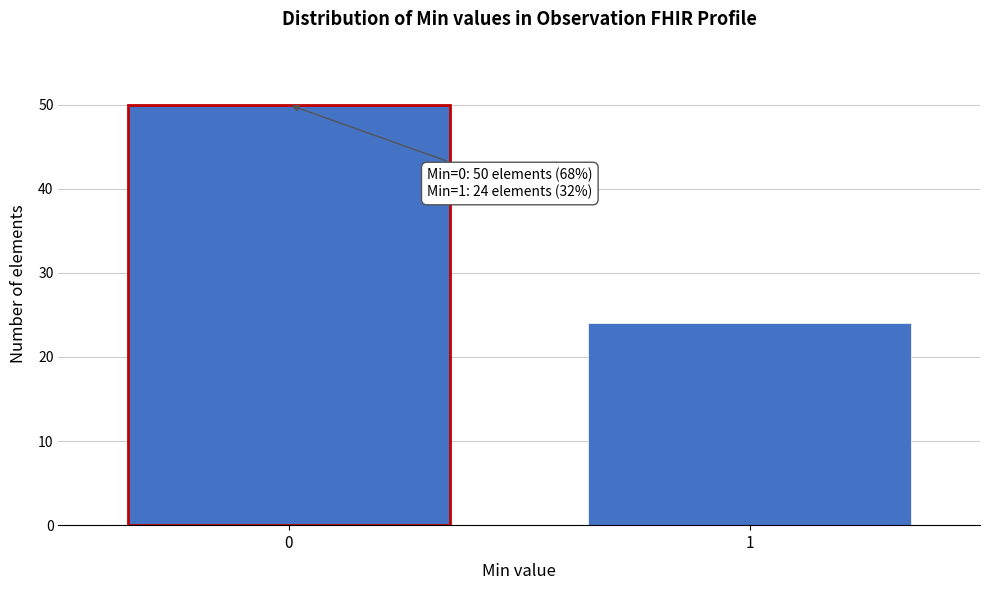

Reading left to right, what are all the values shown in this chart?

50	24